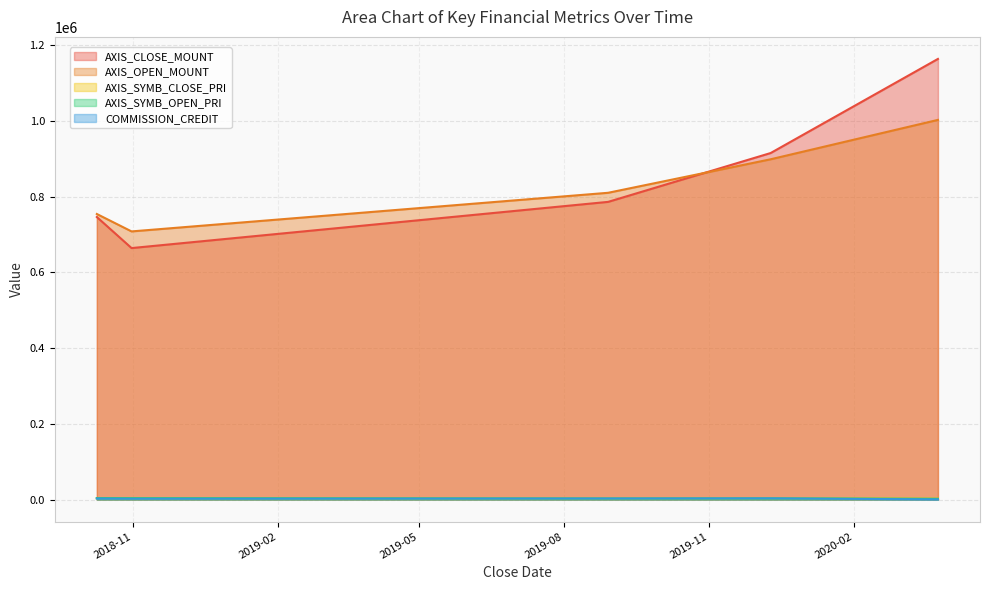

How many lines are shown in the chart?

5